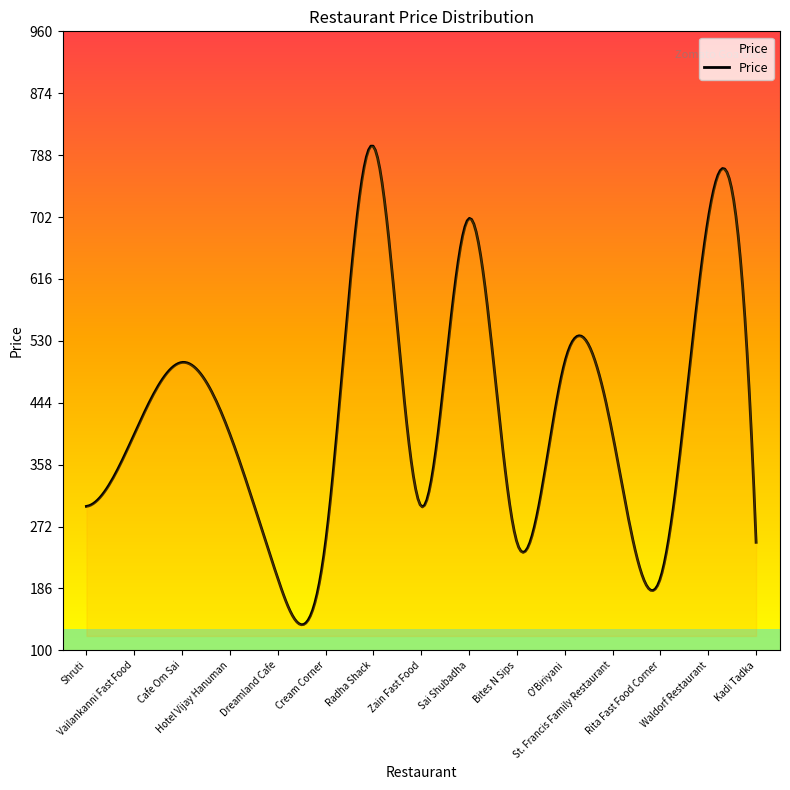

What is the maximum value shown in the chart?

800.5